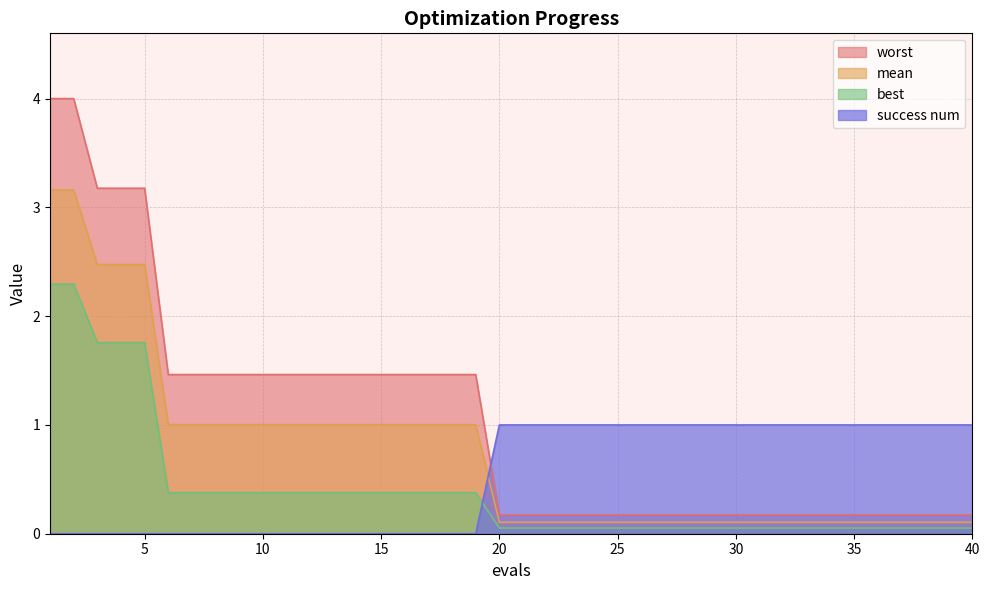

How many lines are shown in the chart?

4